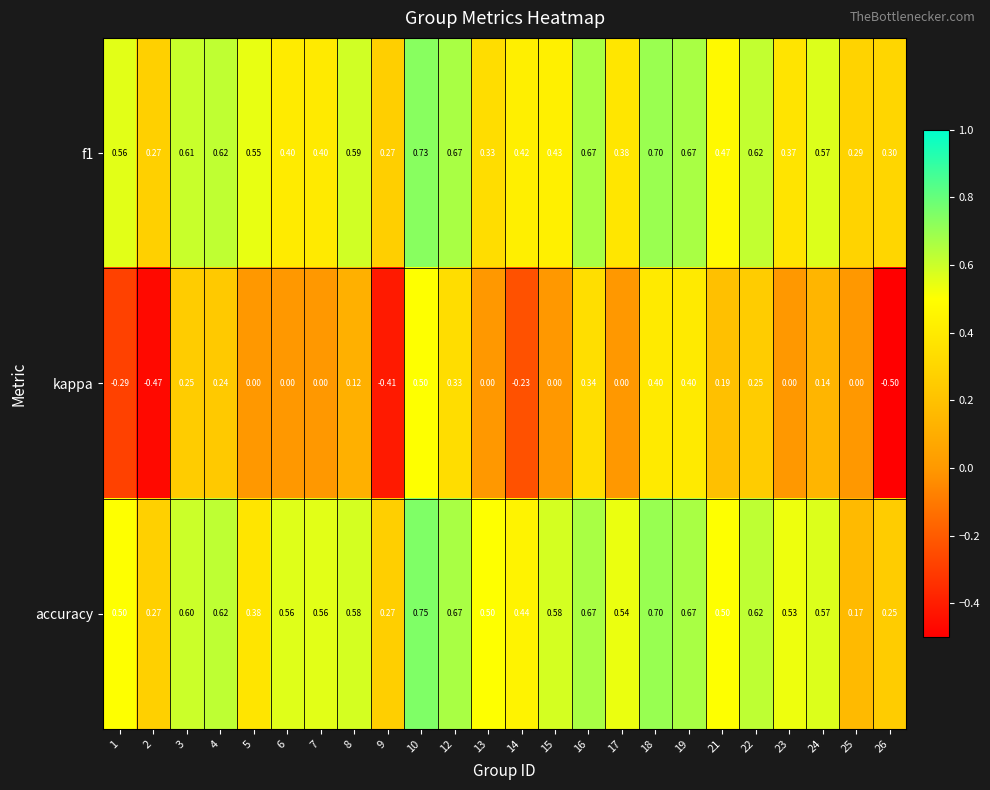

Is the value of f1 at 14 greater than the value of kappa at 19?

Yes